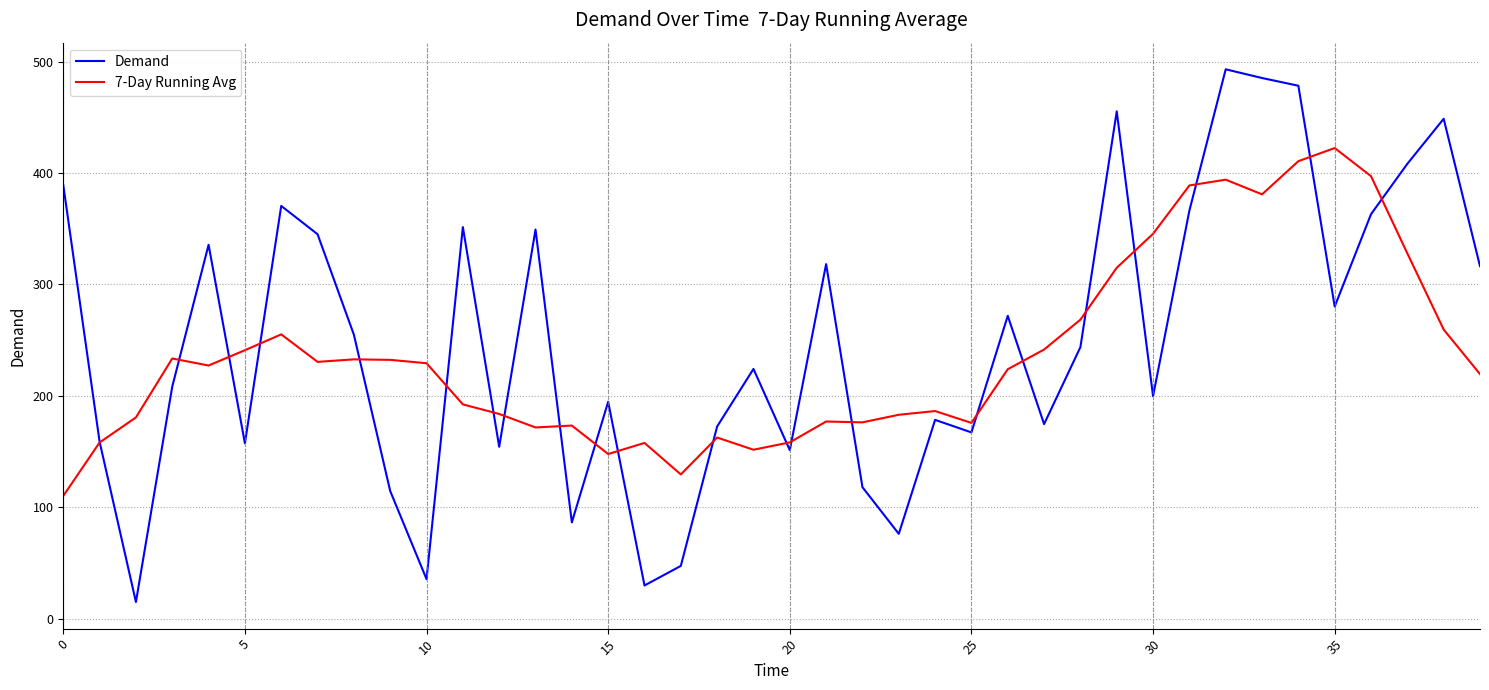

List the series in order of their peak value, highest first.

Demand, 7-Day Running Avg